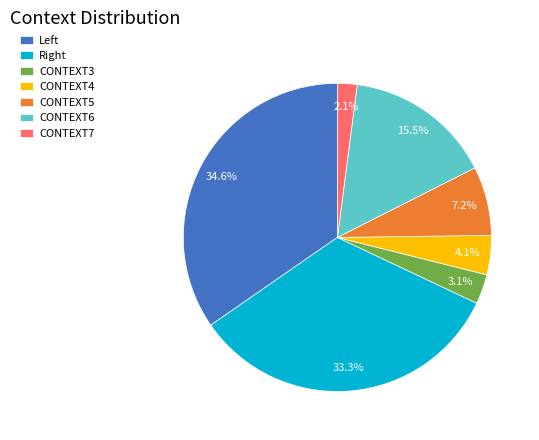

Between CONTEXT5 and CONTEXT3, which is larger?

CONTEXT5